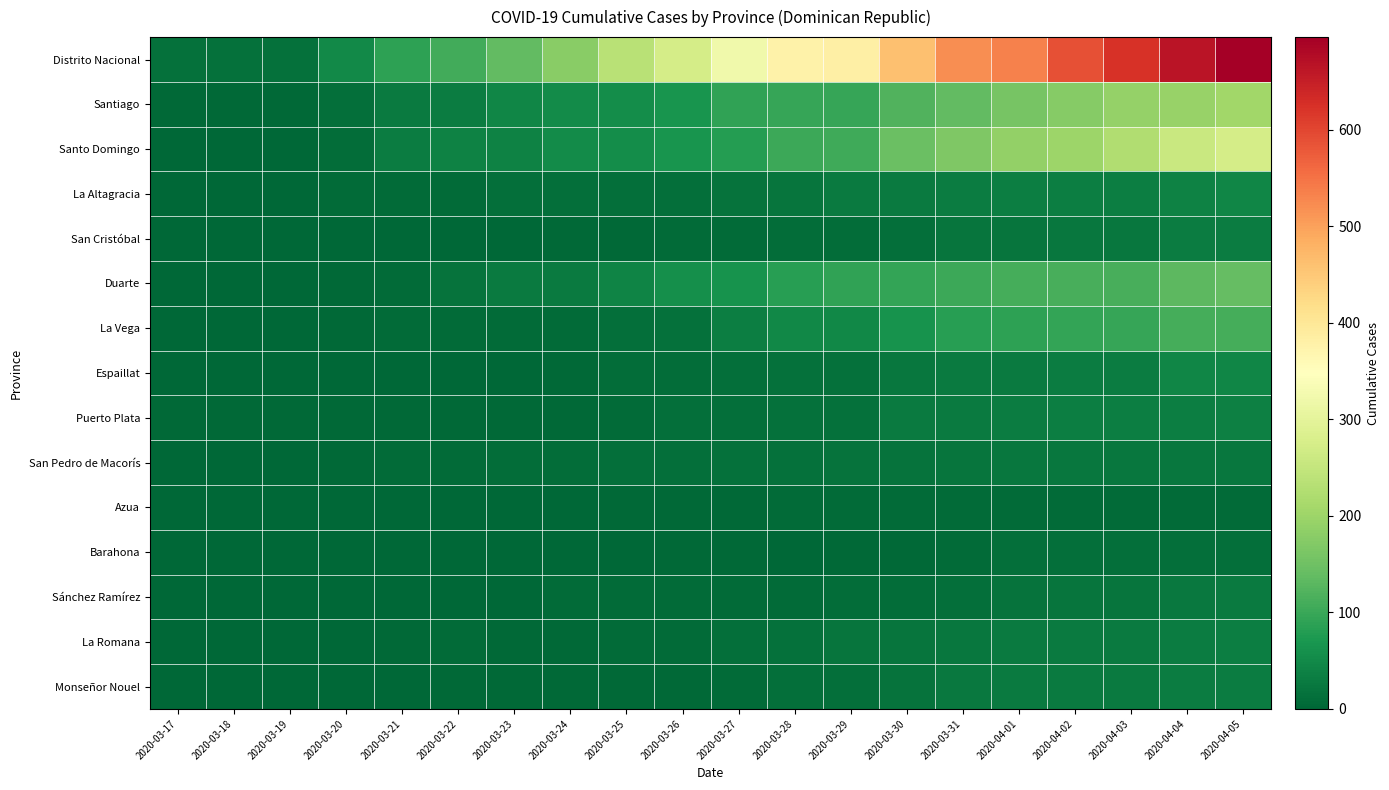

Which label corresponds to the largest value in the chart?

2020-04-05